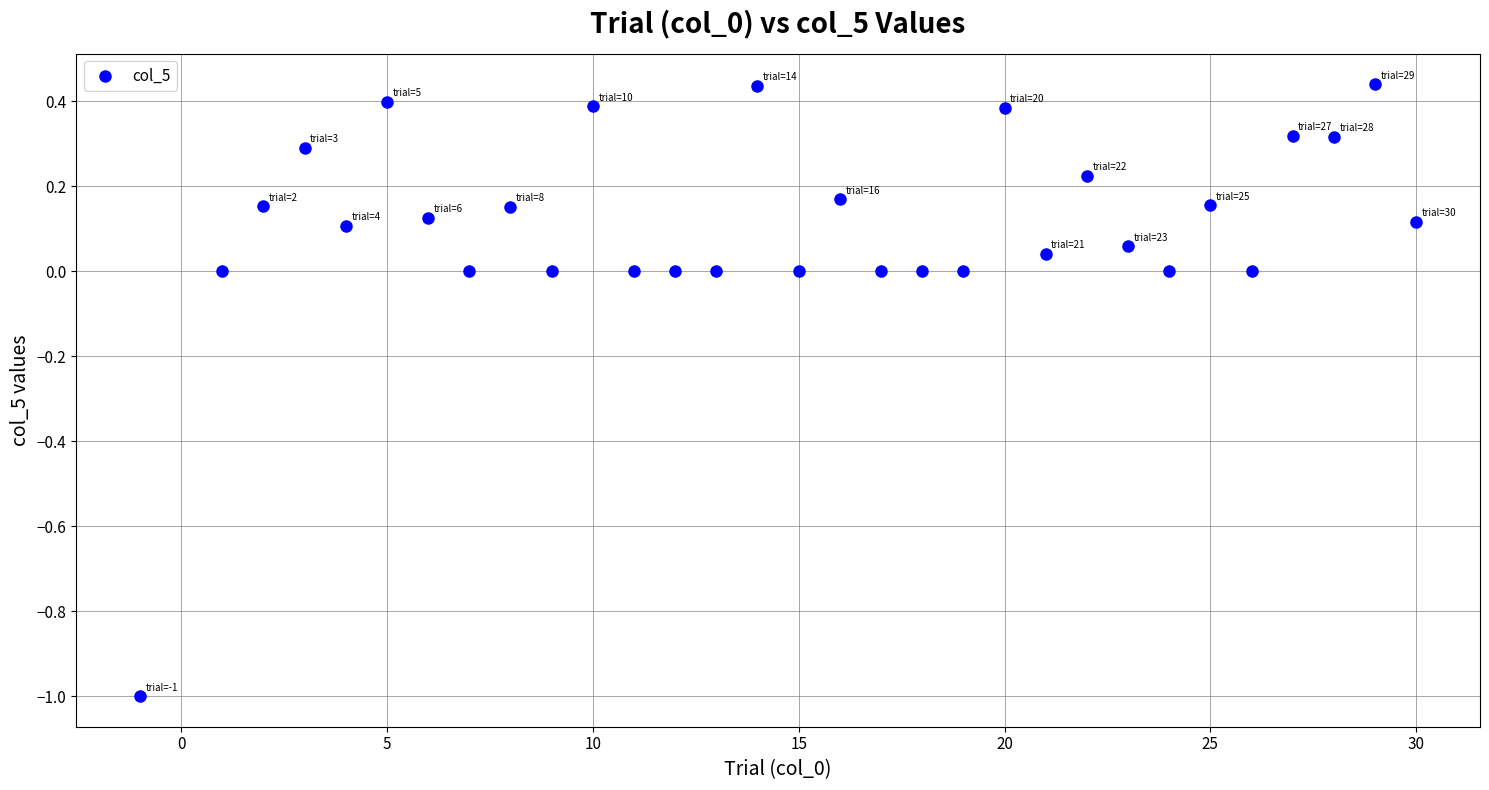

What is the range of Y values (max minus min)?

1.4